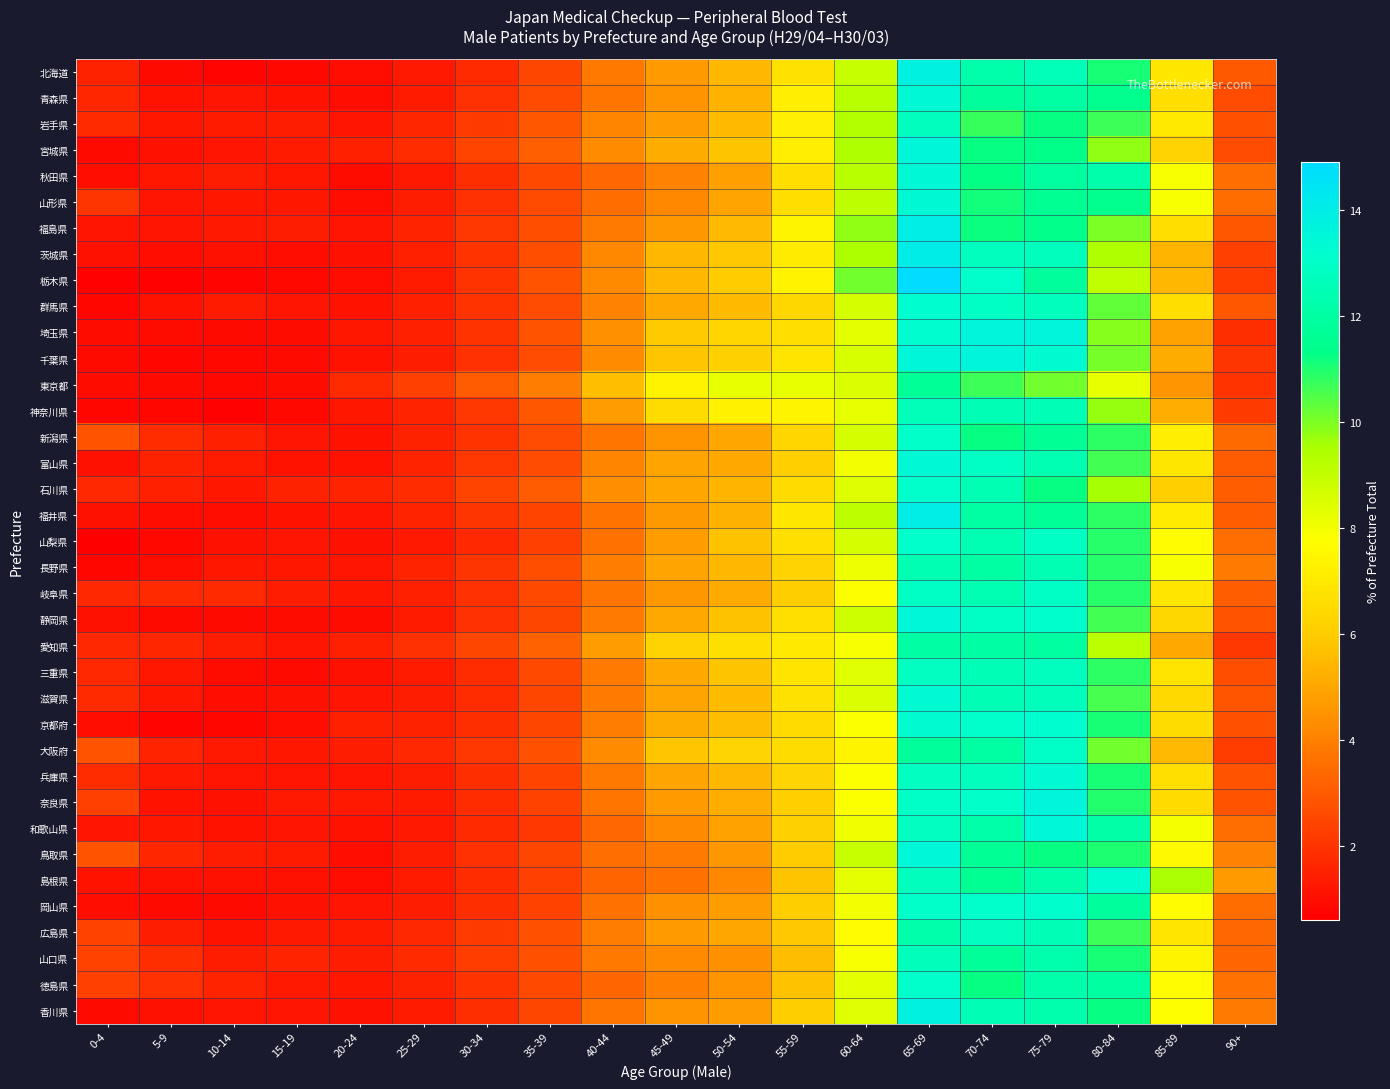

Rank the series at 20-24 from lowest to highest value.

静岡県, 秋田県, 栃木県, 北海道, 島根県, 鳥取県, 山形県, 青森県, 三重県, 山梨県, 茨城県, 香川県, 和歌山県, 千葉県, 富山県, 群馬県, 新潟県, 兵庫県, 福島県, 長野県, 岡山県, 滋賀県, 岩手県, 福井県, 徳島県, 埼玉県, 神奈川県, 岐阜県, 奈良県, 広島県, 山口県, 大阪府, 京都府, 愛知県, 宮城県, 石川県, 東京都